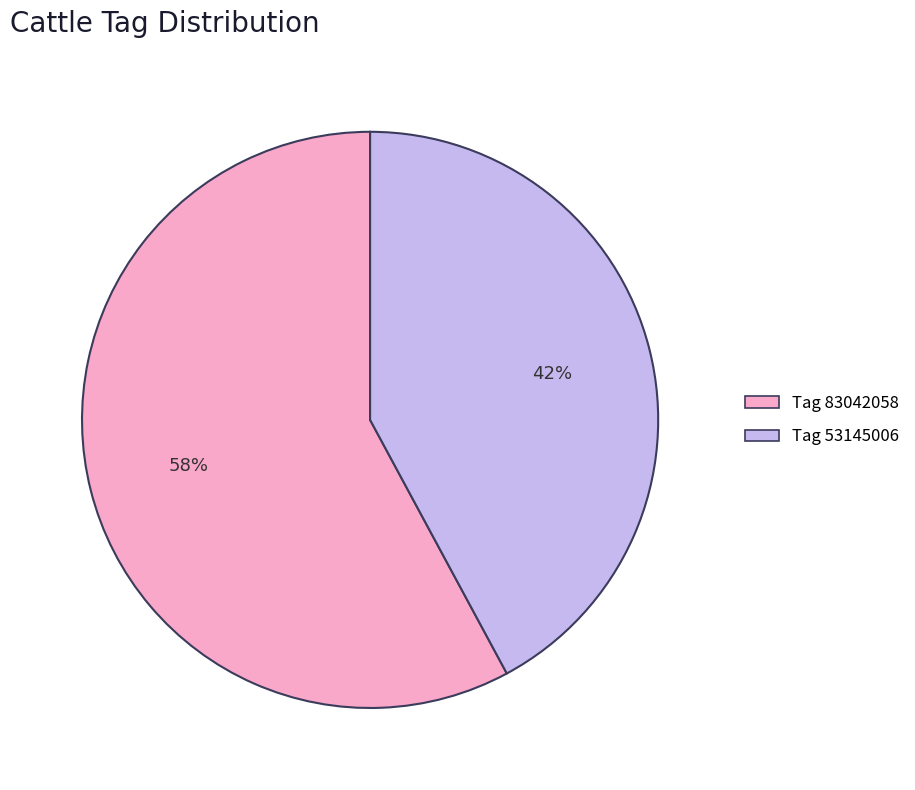

To the nearest percent, what percentage of the pie is Tag 83042058?

58%